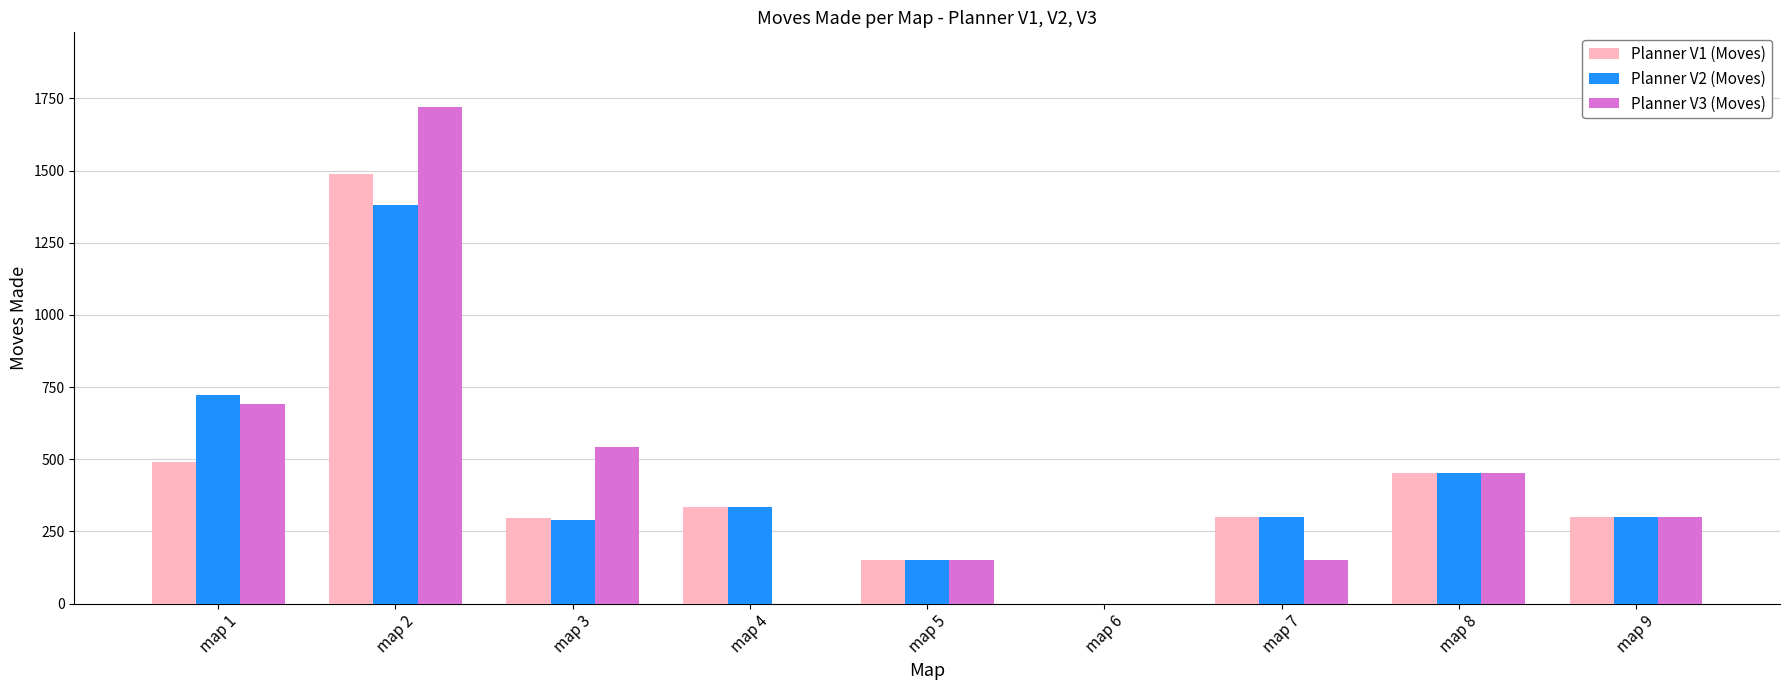

At which label does Planner V2 (Moves) reach its peak?

map 2